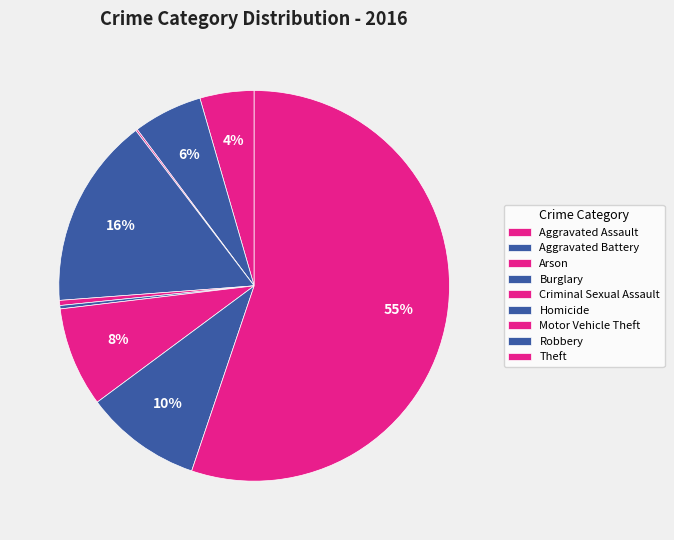

Combined, what portion of the pie is Burglary and Aggravated Assault?

20.3%